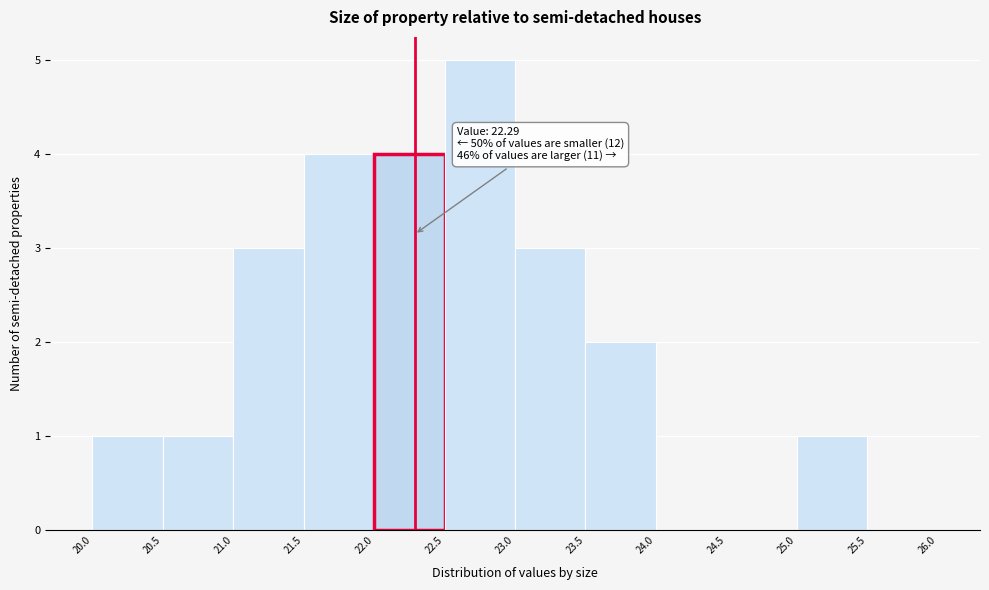

Which range on the x-axis has the tallest bar?

22.5 to 23.0